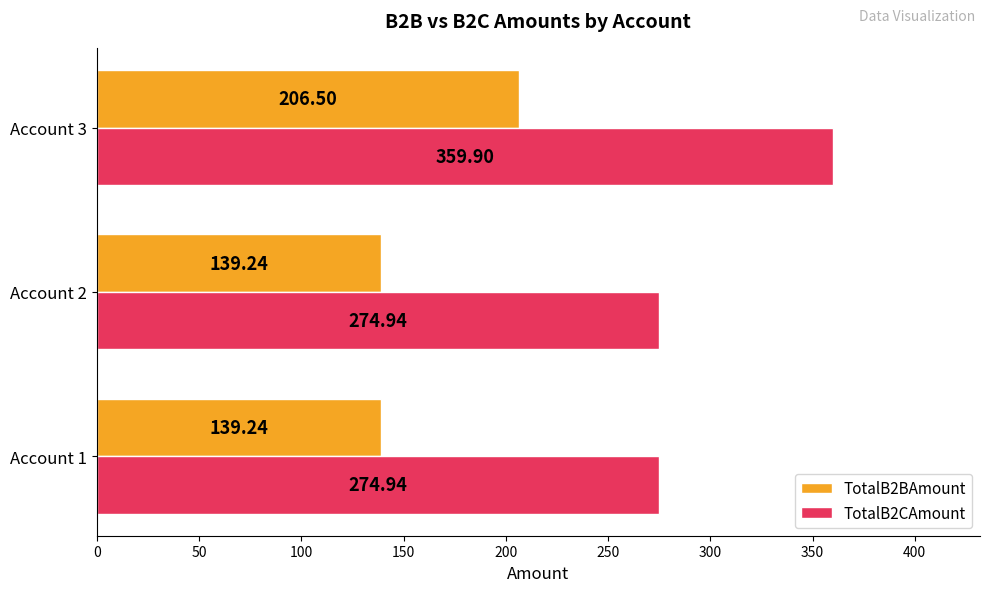

Which series has the largest total across all categories?

TotalB2CAmount